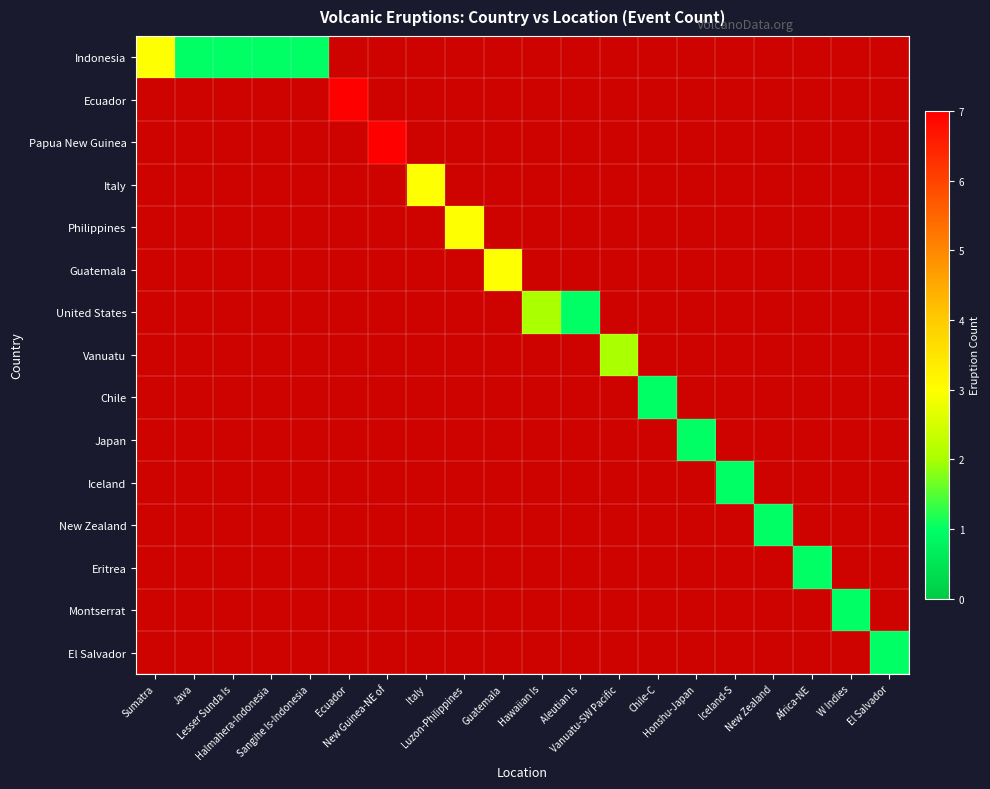

How many series are shown in this chart?

15